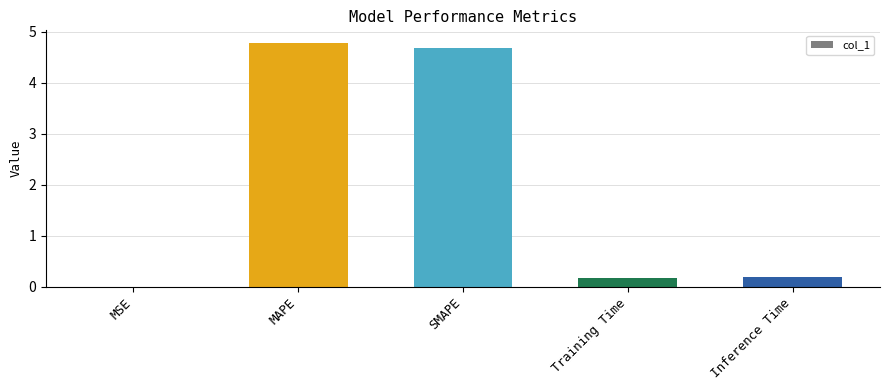

What is the greatest value displayed?

4.8